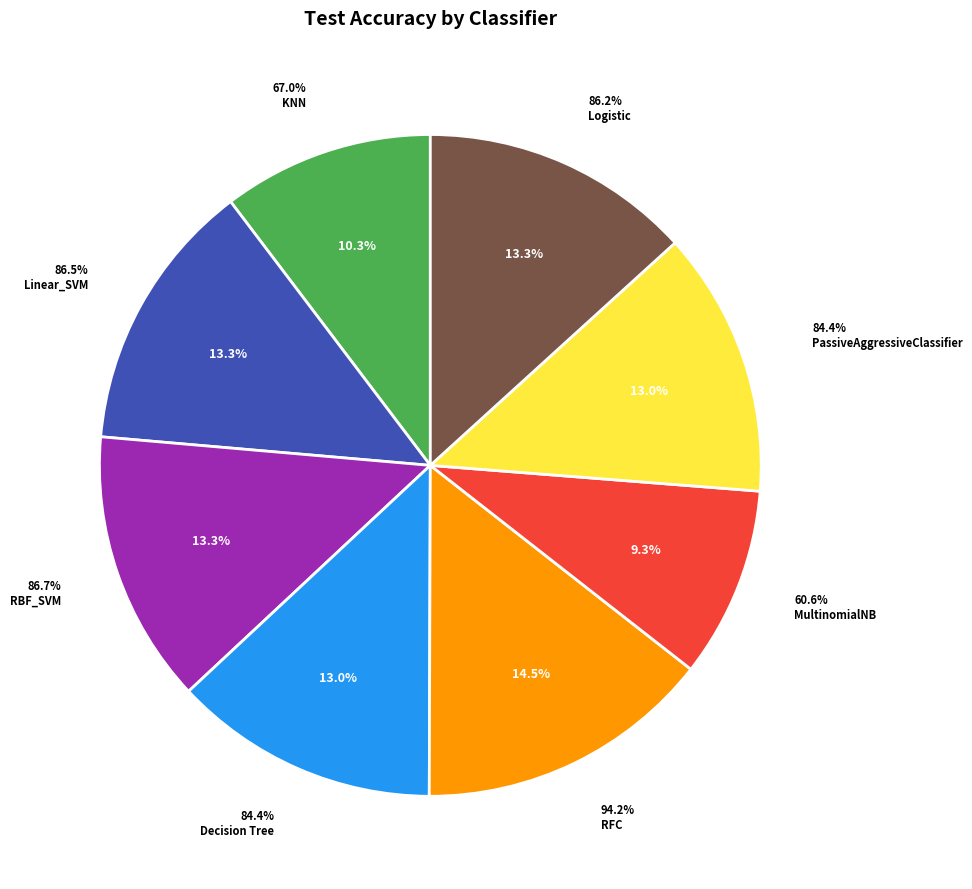

To the nearest percent, what is the combined percentage of KNN and Logistic?

24%